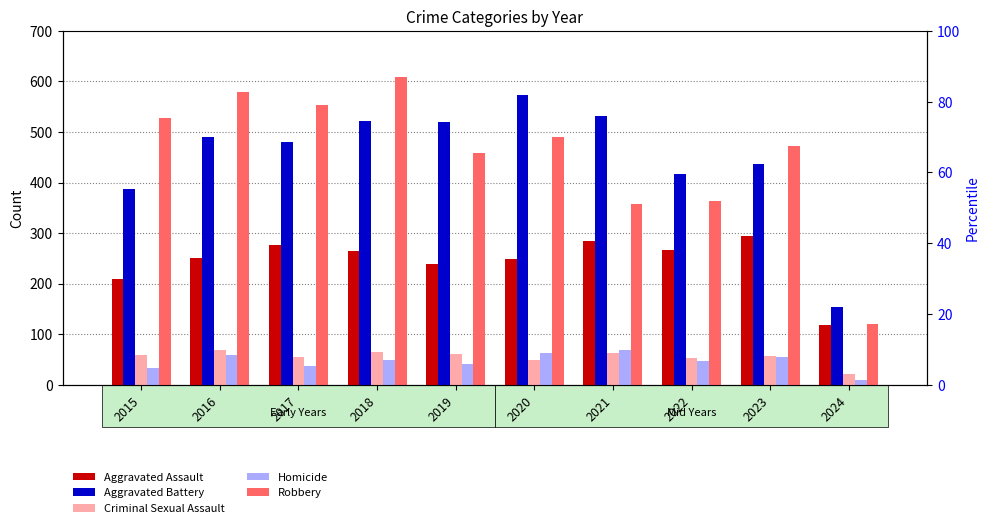

Reading right to left, what are all the values shown in this chart?

Aggravated Assault: 118	295	267	284	249	238	265	276	250	210
Aggravated Battery: 153	437	417	531	574	520	522	480	491	387
Criminal Sexual Assault: 22	56	53	62	49	61	65	55	69	58
Homicide: 9	55	47	69	63	40	49	37	59	32
Robbery: 121	473	364	357	491	458	608	553	579	527